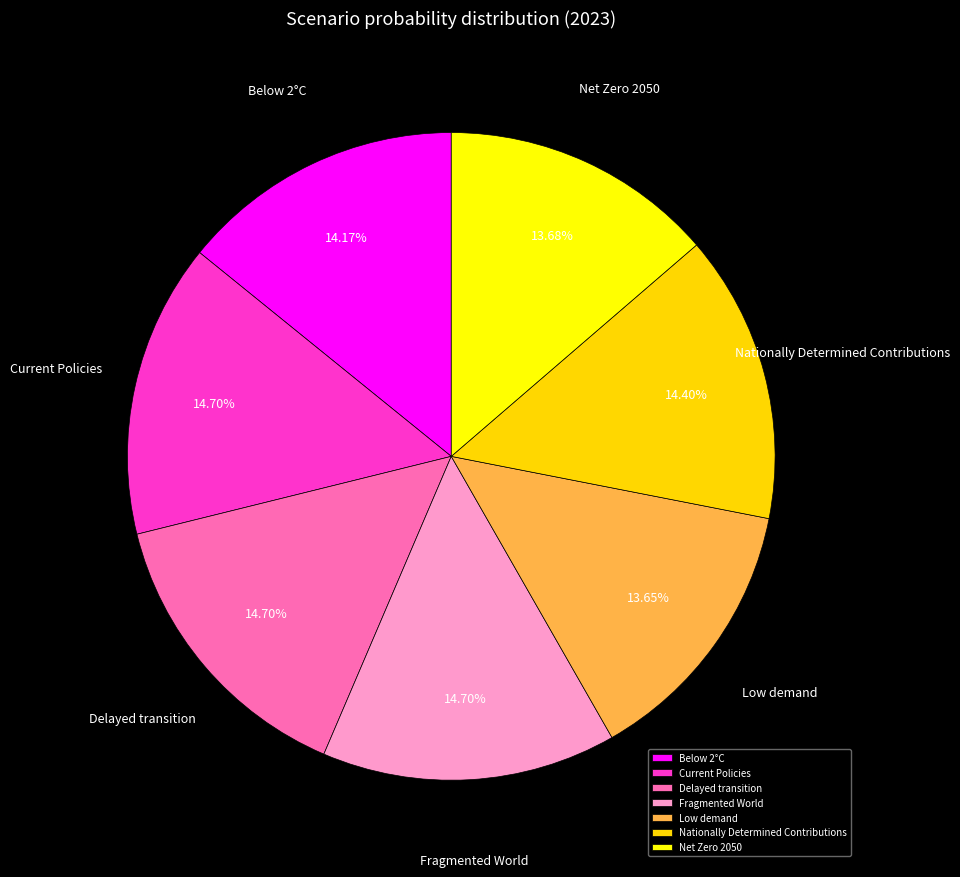

Do Low demand and Current Policies together represent more than half of the pie?

No